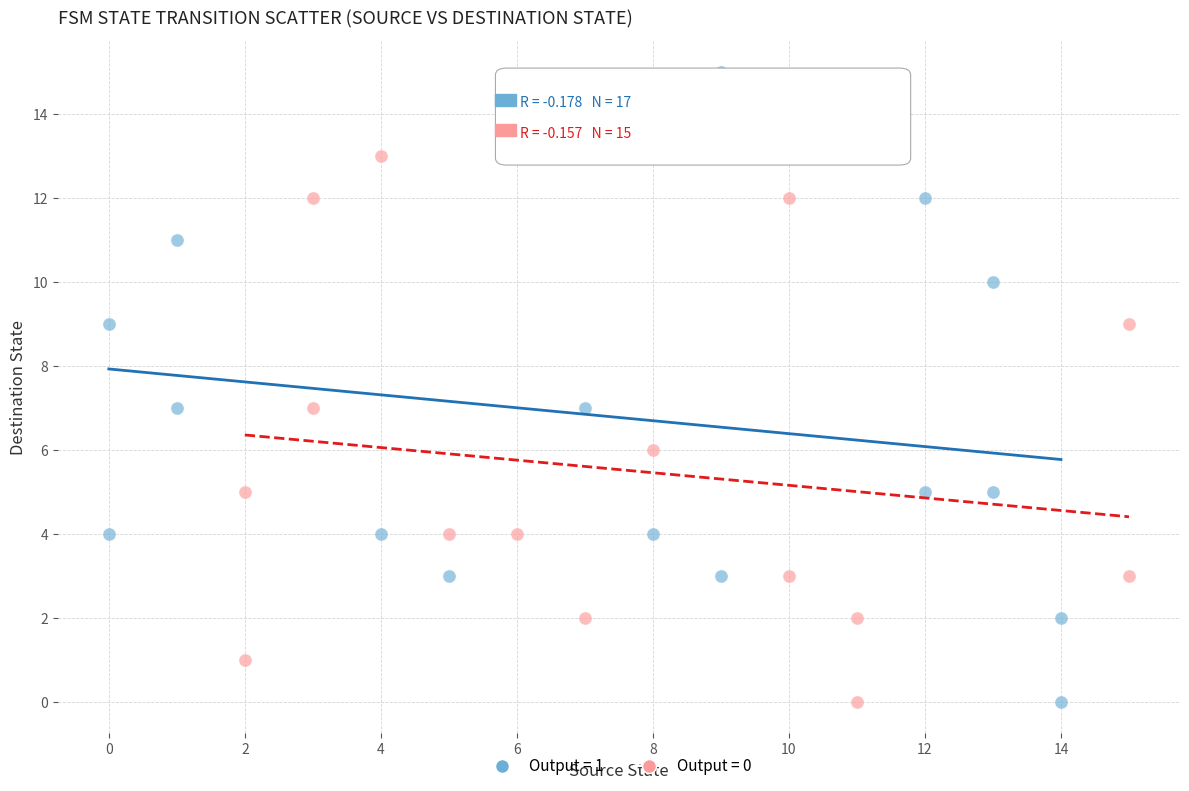

Which series has the largest Y range (max minus min)?

Output = 1